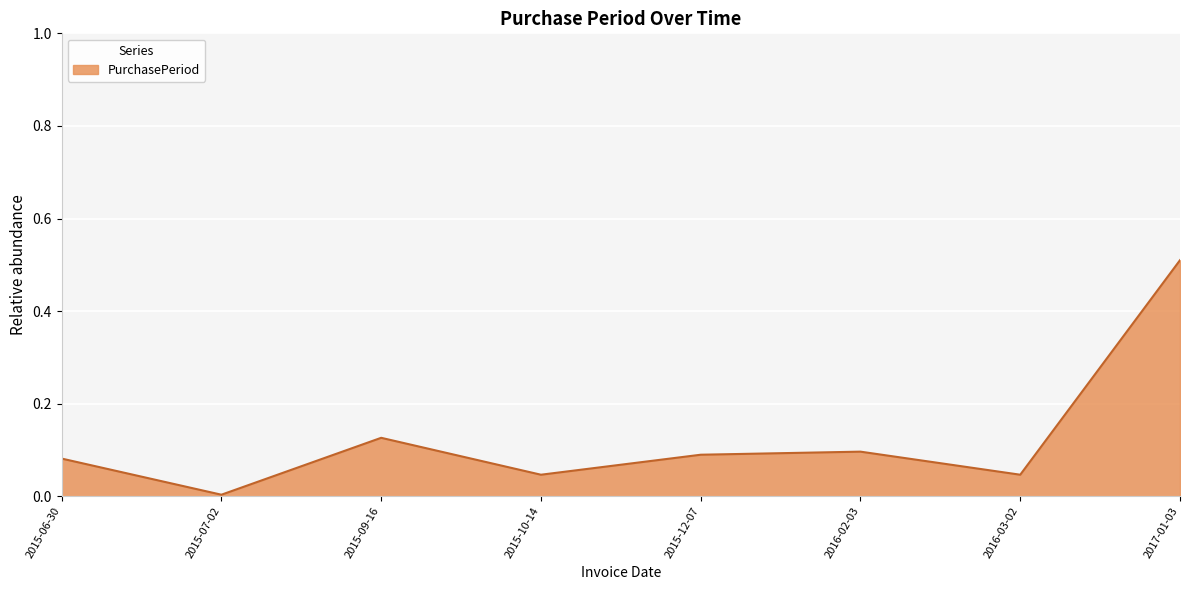

Is it true that the value at 2015-12-07 is 0.1?

True